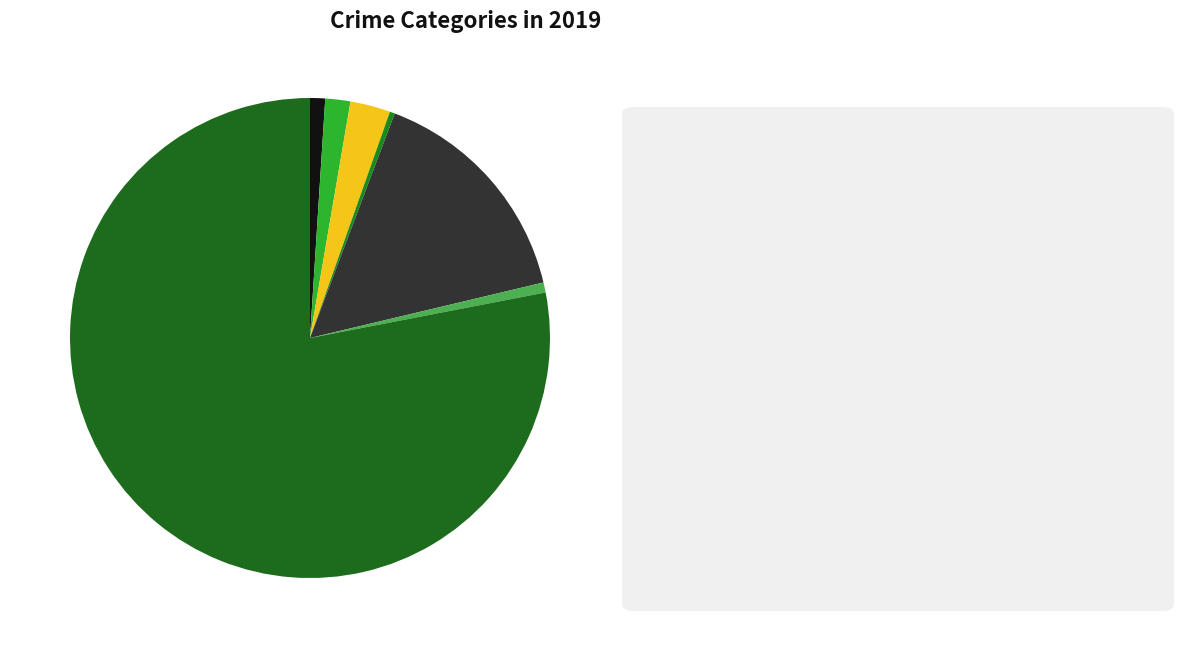

How many segments does this pie chart have?

7